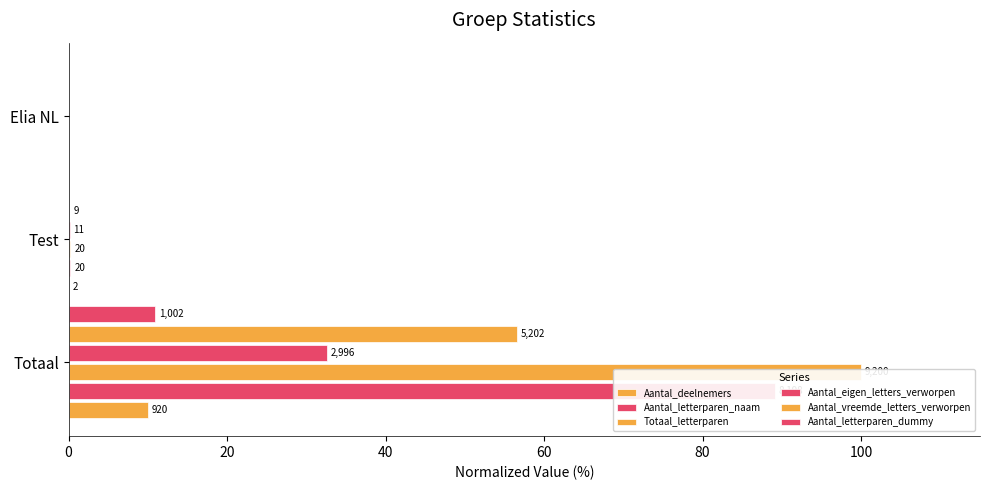

The Aantal_deelnemers series shows 0.0 at Elia NL. True or false?

True